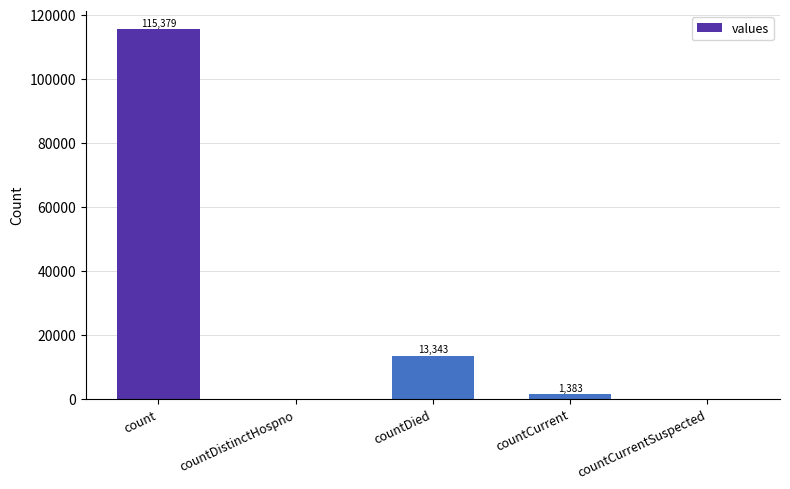

Count the number of data series in this chart.

1